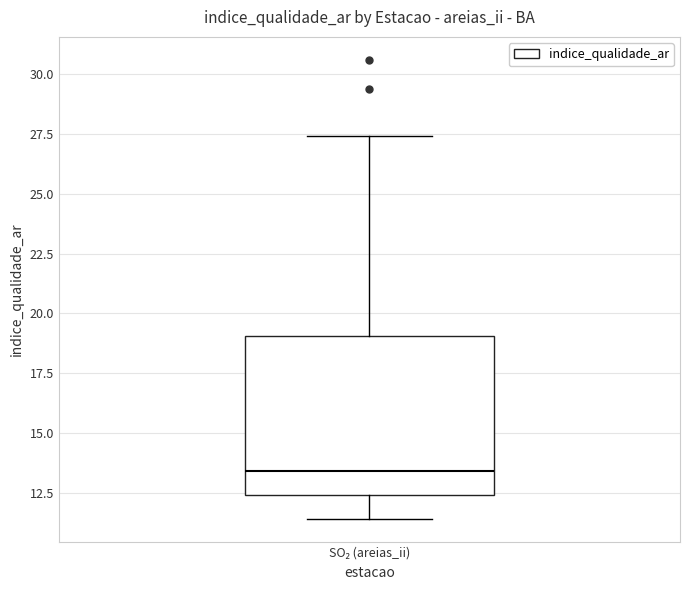

Read this box plot against the y-axis: the position of the median line, the range covered by the box, and the ends of both whiskers. The values are not printed on the chart, so give them approximately, as read against the axis.

median 13.5, box 12.5 to 19.0, whiskers 11.5 to 27.5